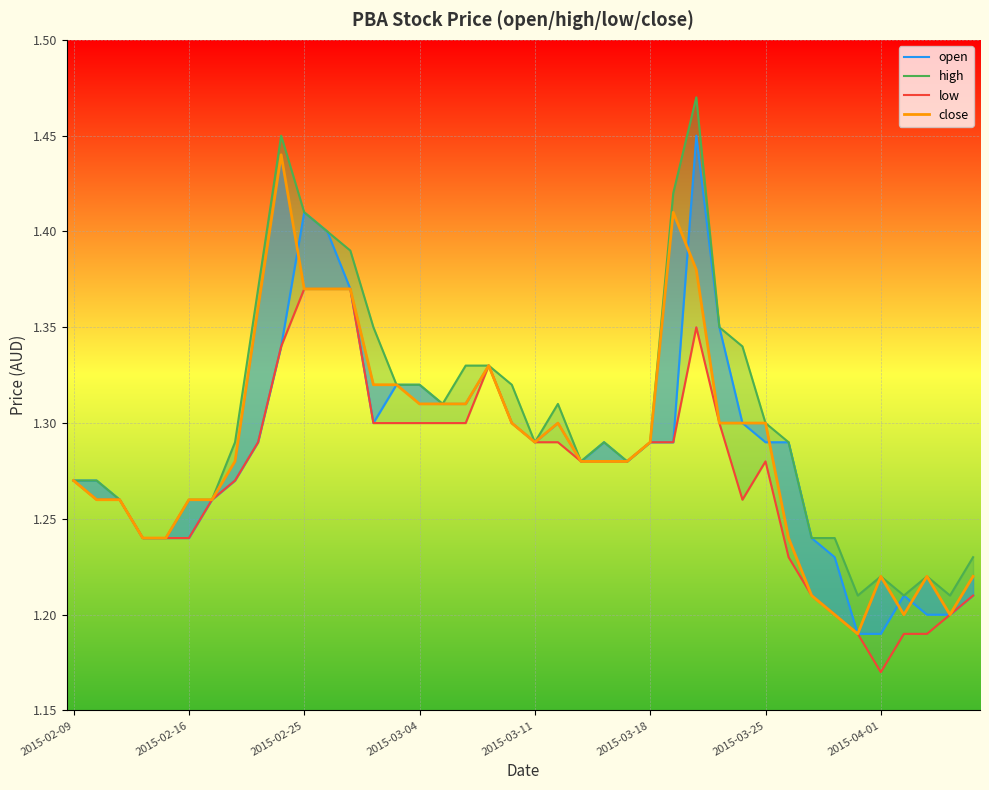

What is the maximum value for close?

1.4